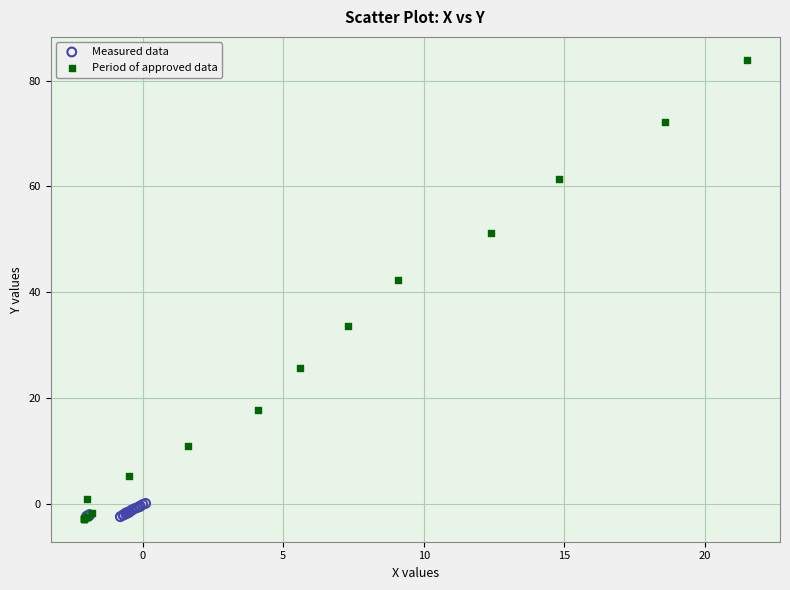

Which series has the widest spread of Y values?

Period of approved data